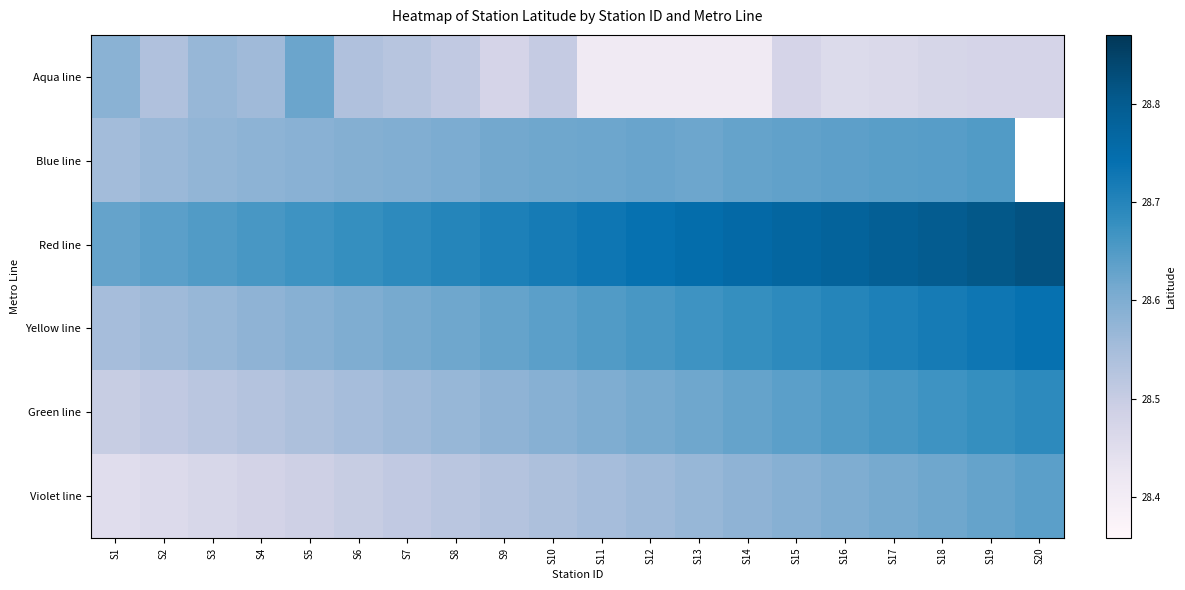

Rank the series at S6 from lowest to highest value.

Violet line, Aqua line, Green line, Blue line, Yellow line, Red line